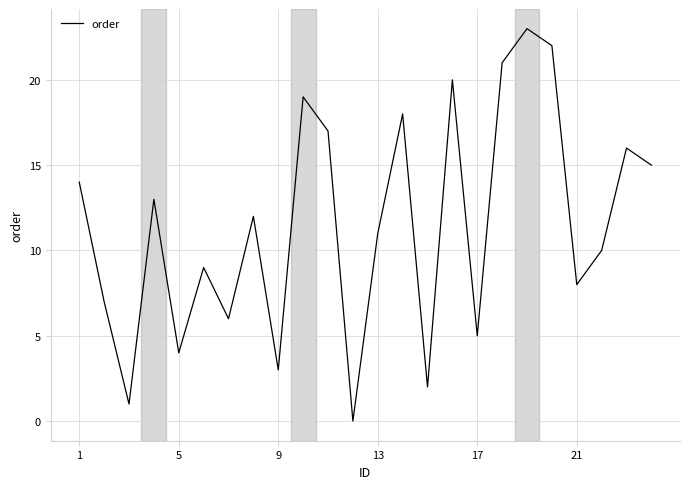

What is the maximum value shown in the chart?

23